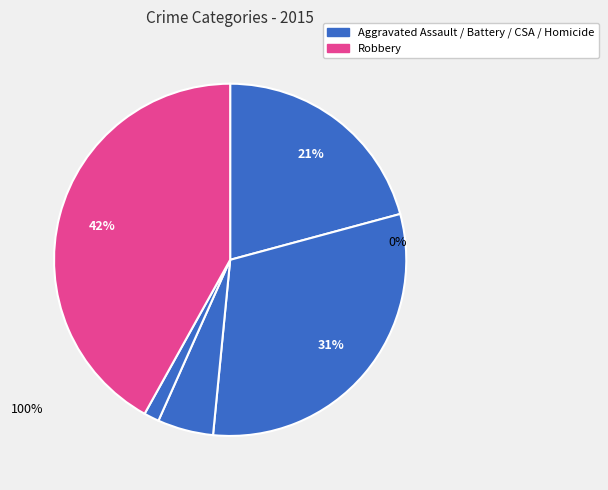

To the nearest percent, what is the average slice percentage?

20%